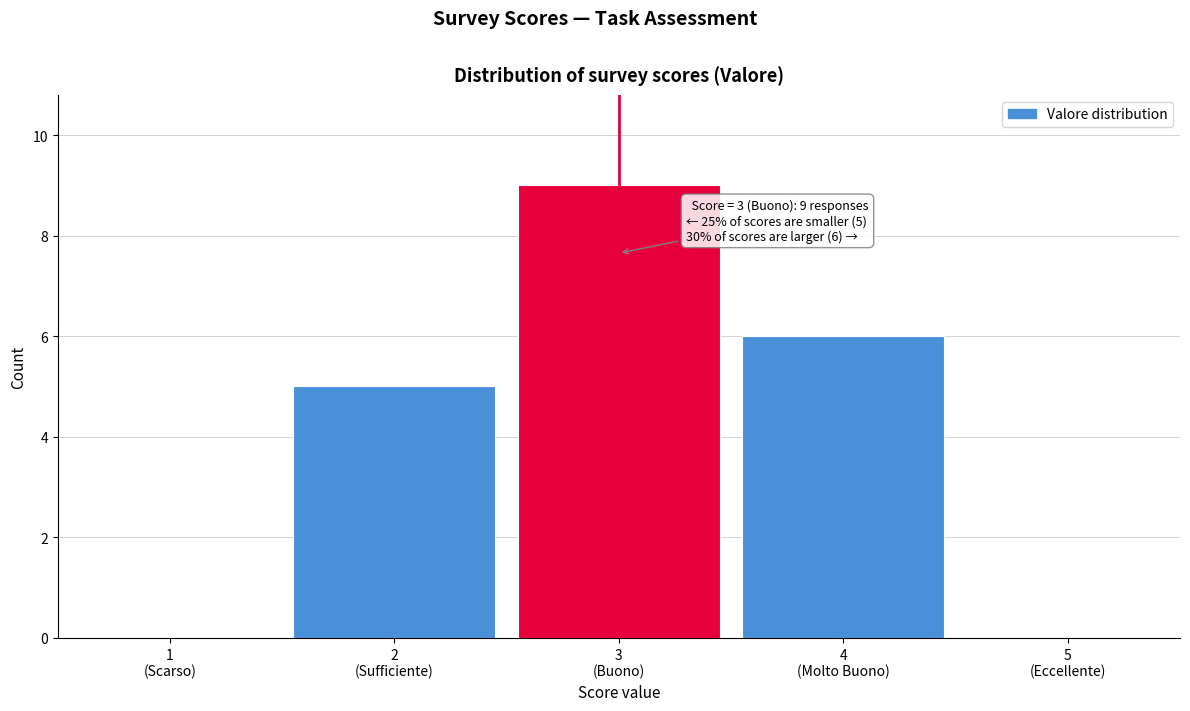

What is the greatest value displayed?

9